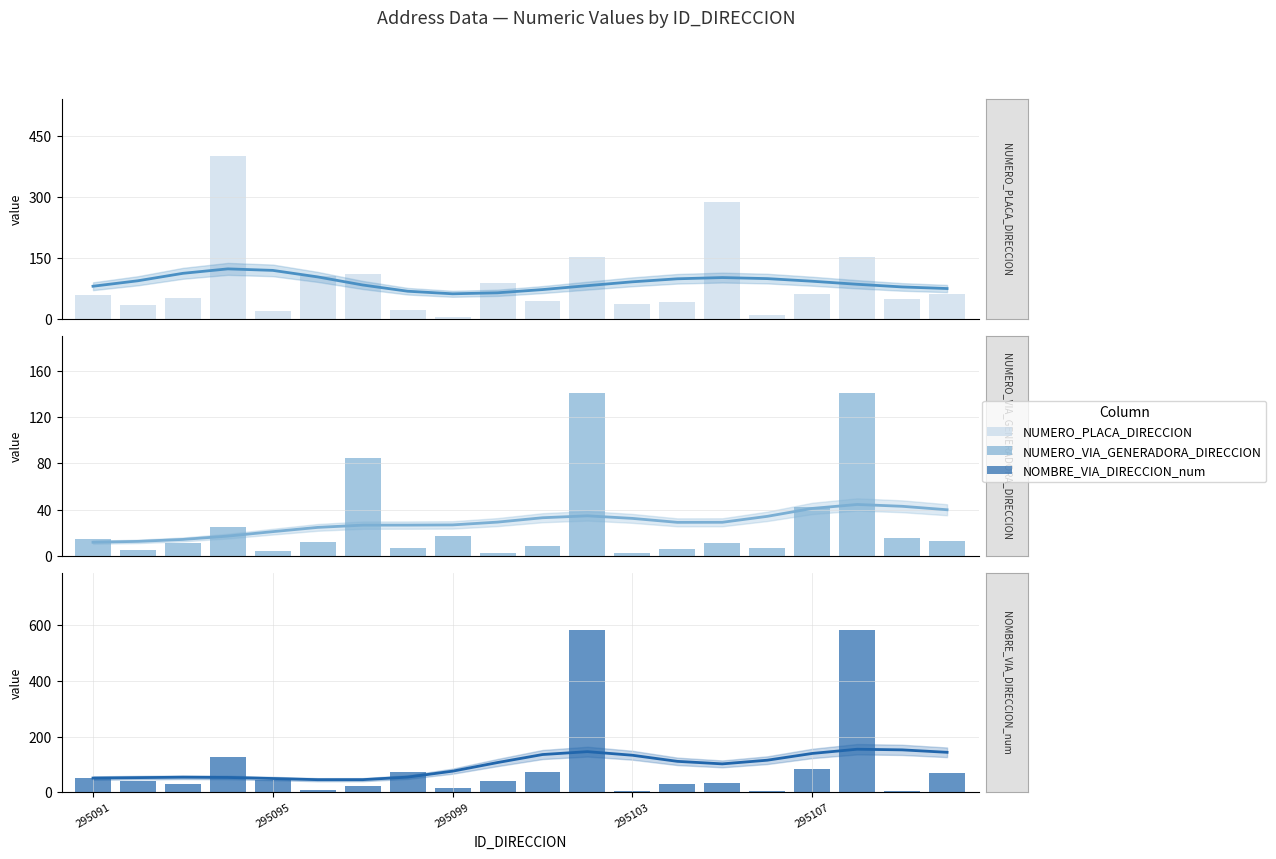

What is the average value of the NUMERO_PLACA_DIRECCION series?

89.0